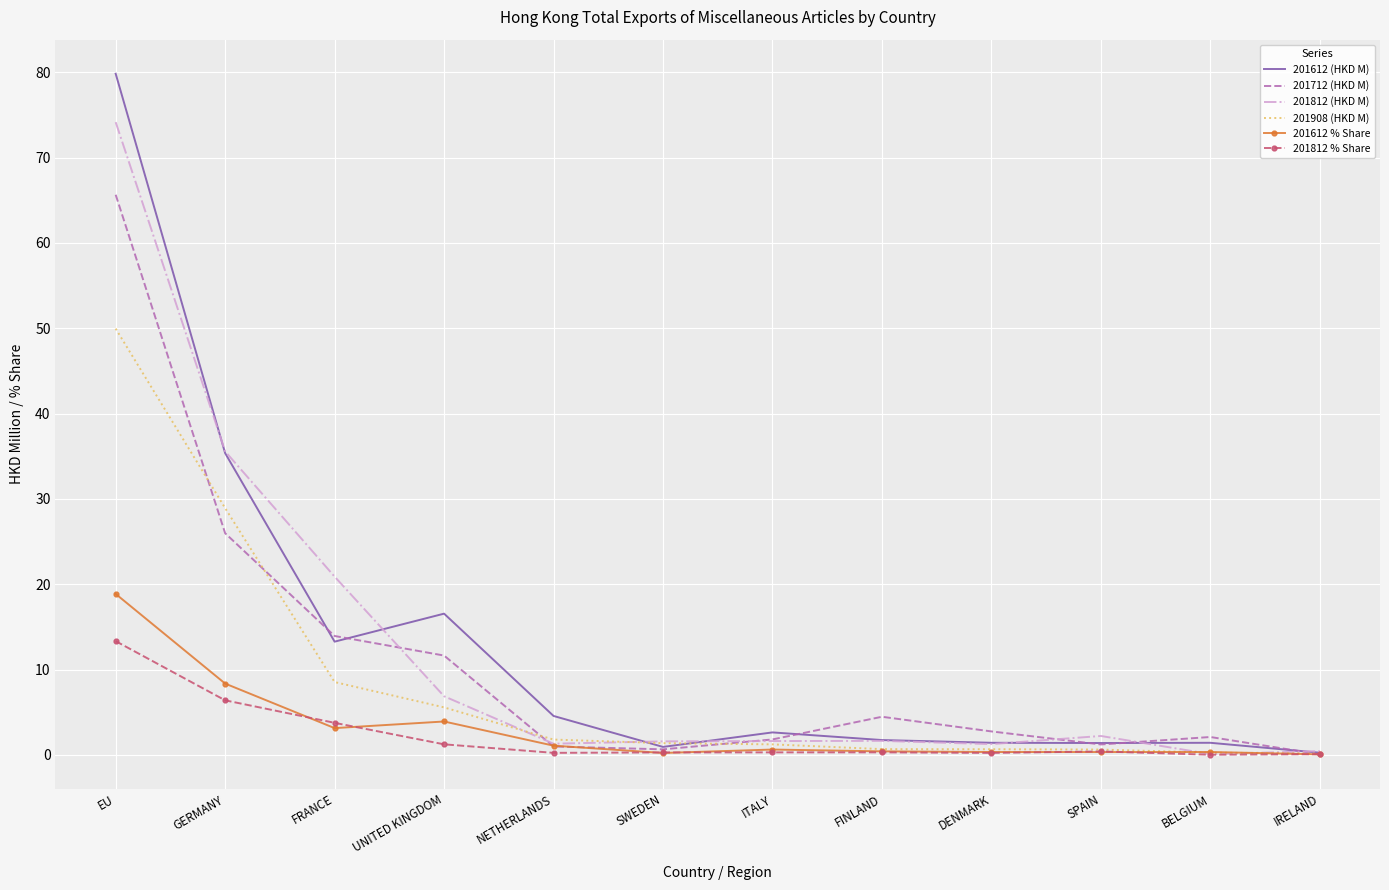

Where is 201712 (HKD M) nearest to the value 32?

GERMANY